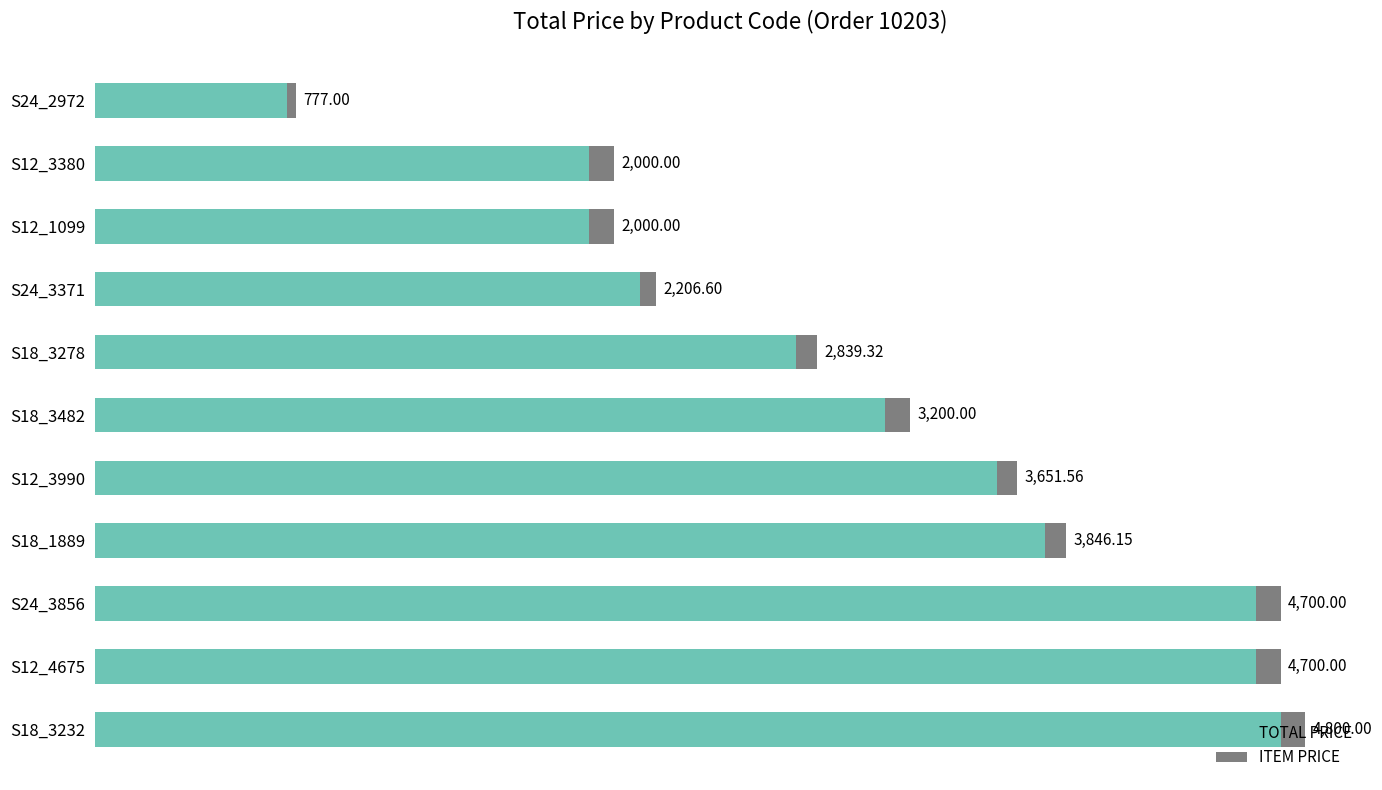

At which category is the sum across all series the highest?

S18_3232